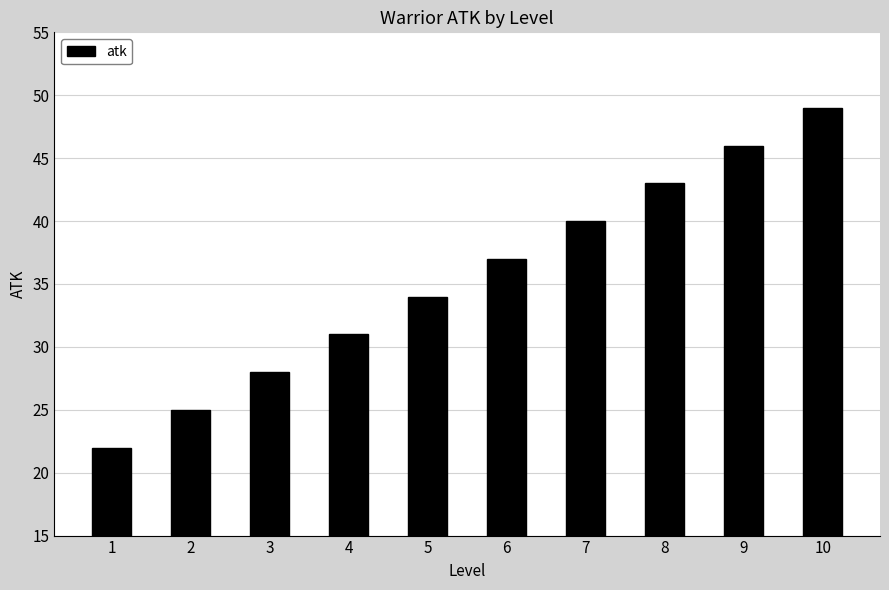

What is the difference between the maximum and minimum values?

27